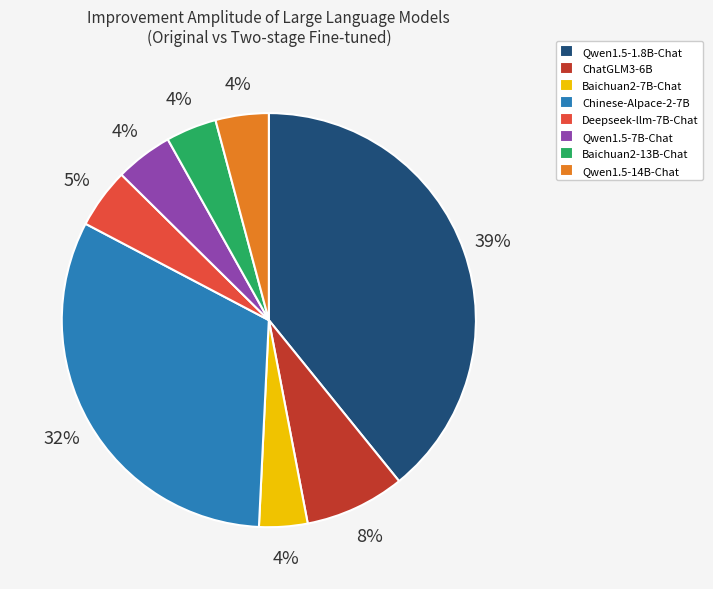

To the nearest percent, what percentage of the pie is Chinese-Alpace-2-7B?

32%